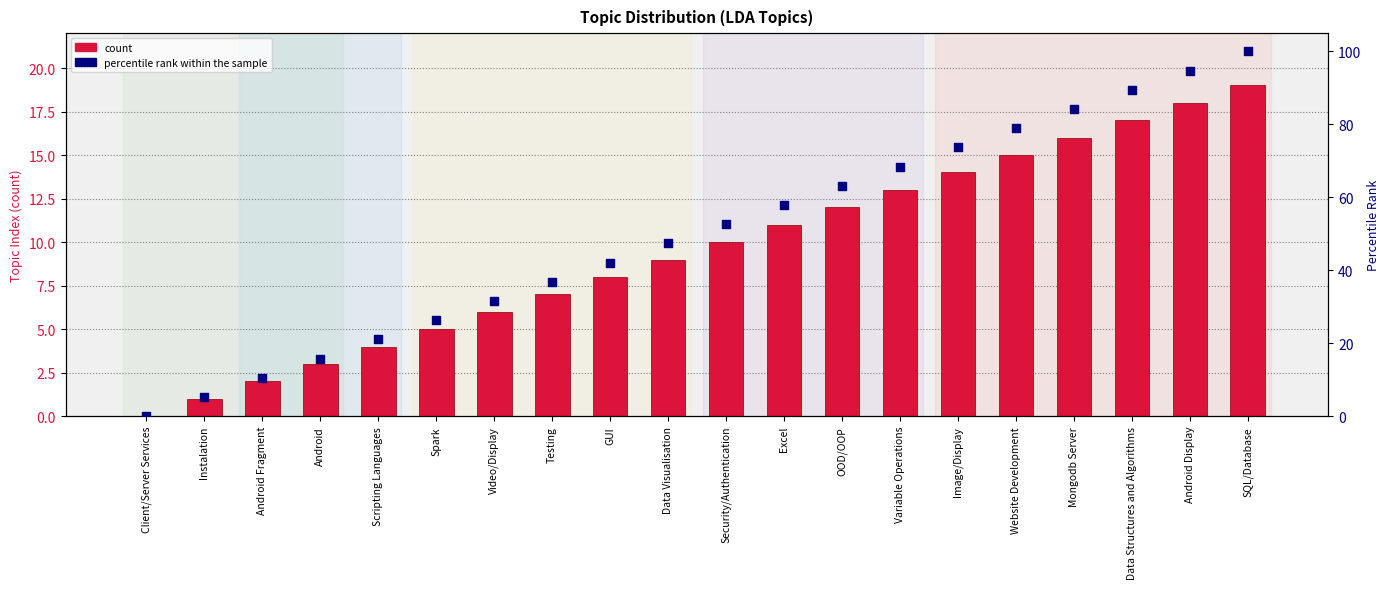

At which category is the sum across all series the highest?

SQL/Database